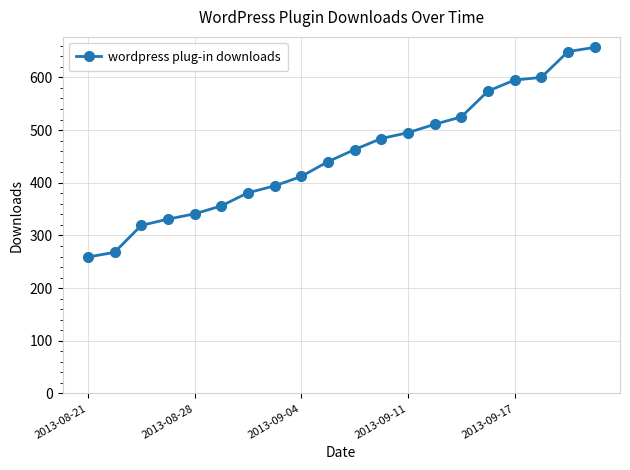

Reading left to right, transcribe all the data shown in this chart.

259	268	319	331	341	356	381	394	412	440	463	484	495	511	525	574	595	600	649	657